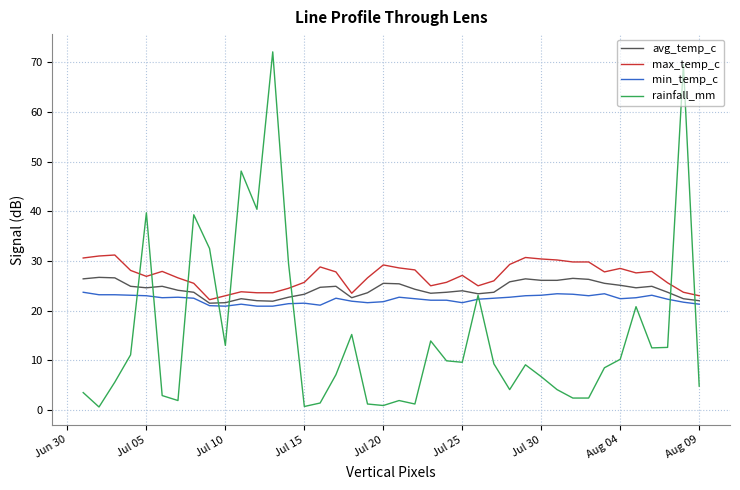

Which series has the largest range (max minus min)?

rainfall_mm